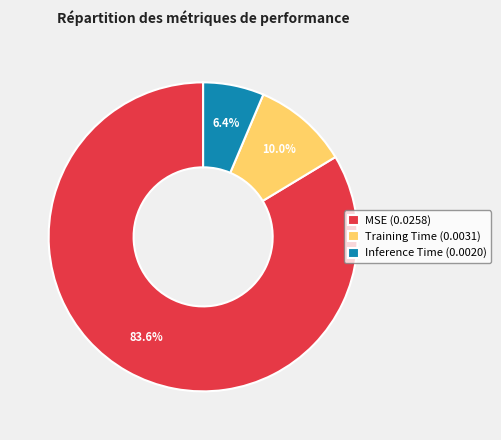

Which category has the biggest portion of the pie?

MSE